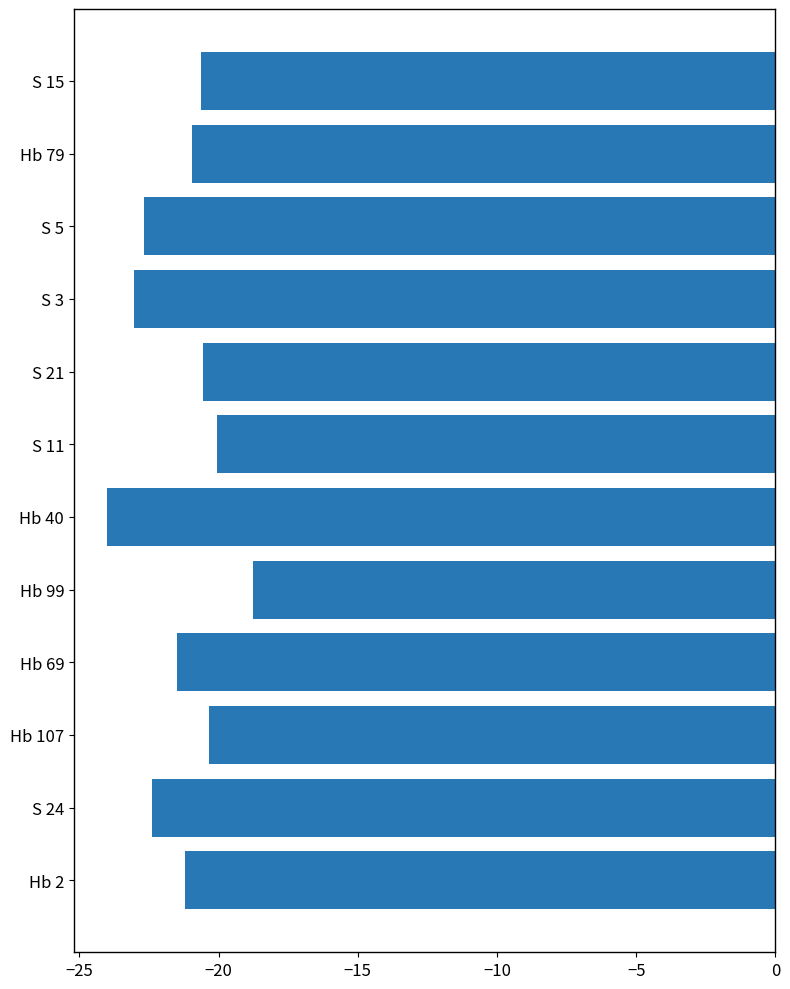

What is the sum of all values?

-256.1